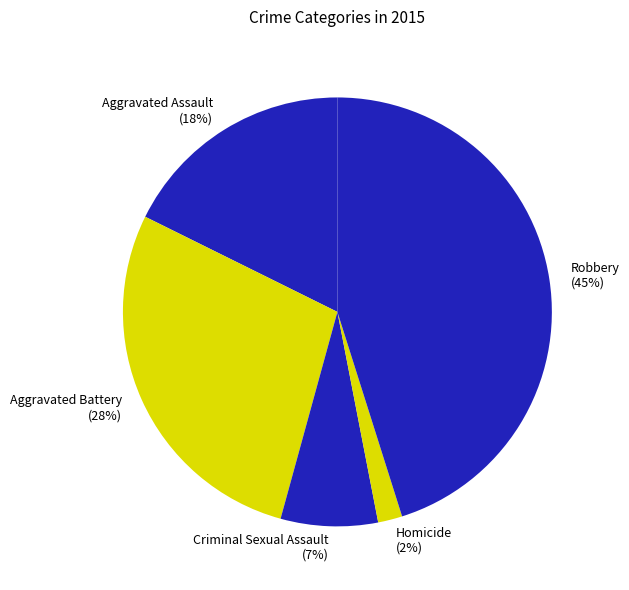

Rank the categories by value from highest to lowest.

Robbery, Aggravated Battery, Aggravated Assault, Criminal Sexual Assault, Homicide